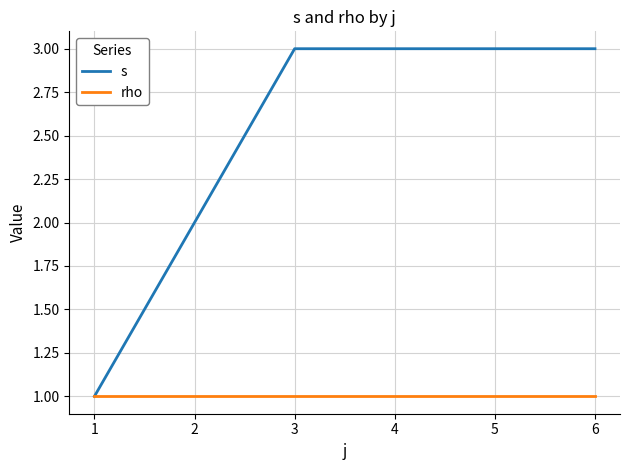

Which series has the widest spread of values?

s